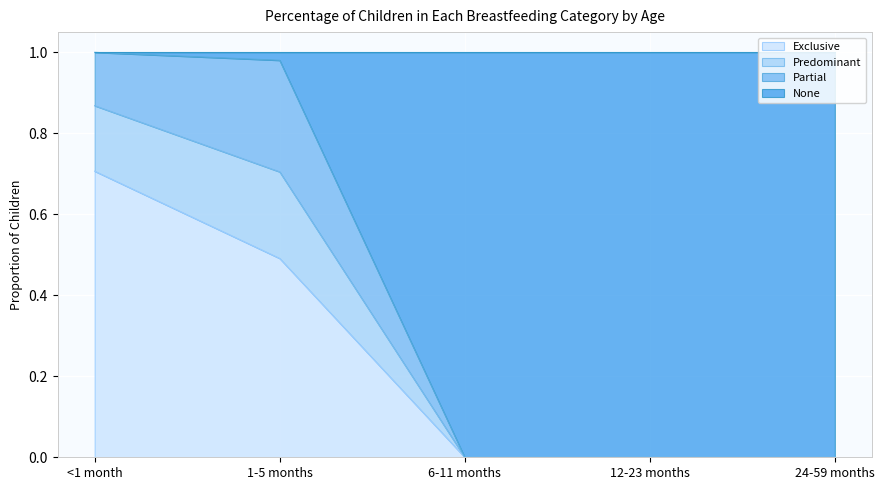

What is the total value across all series at <1 month?

1.0